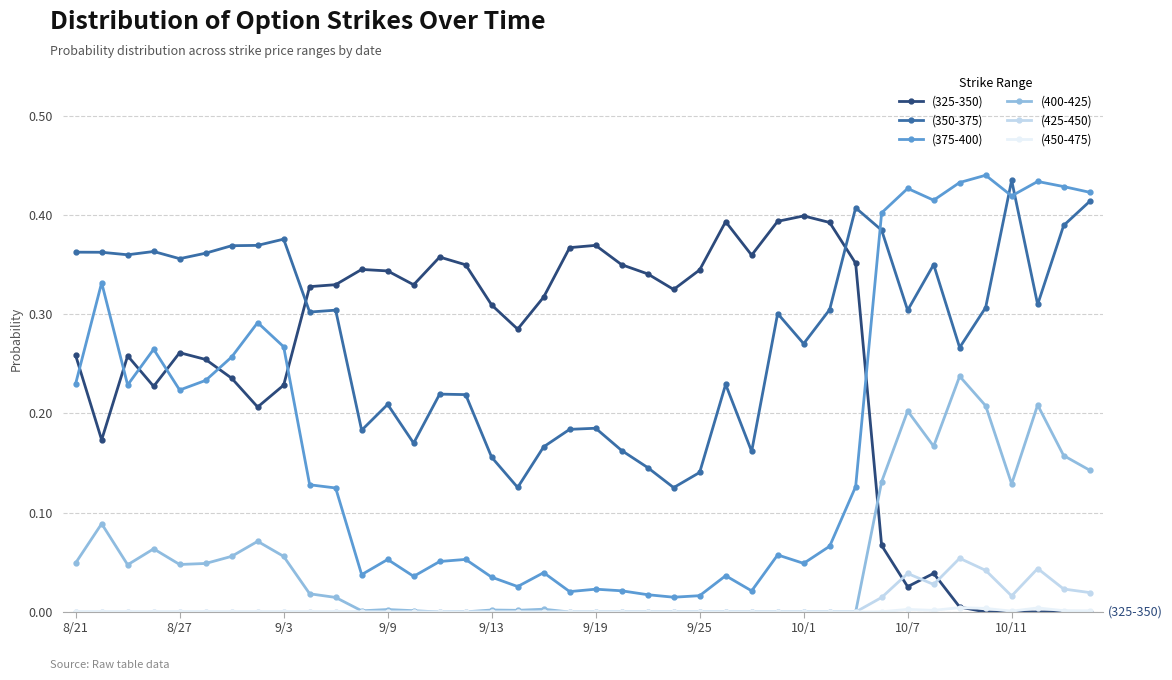

Which series has the largest total across all categories?

(350-375)